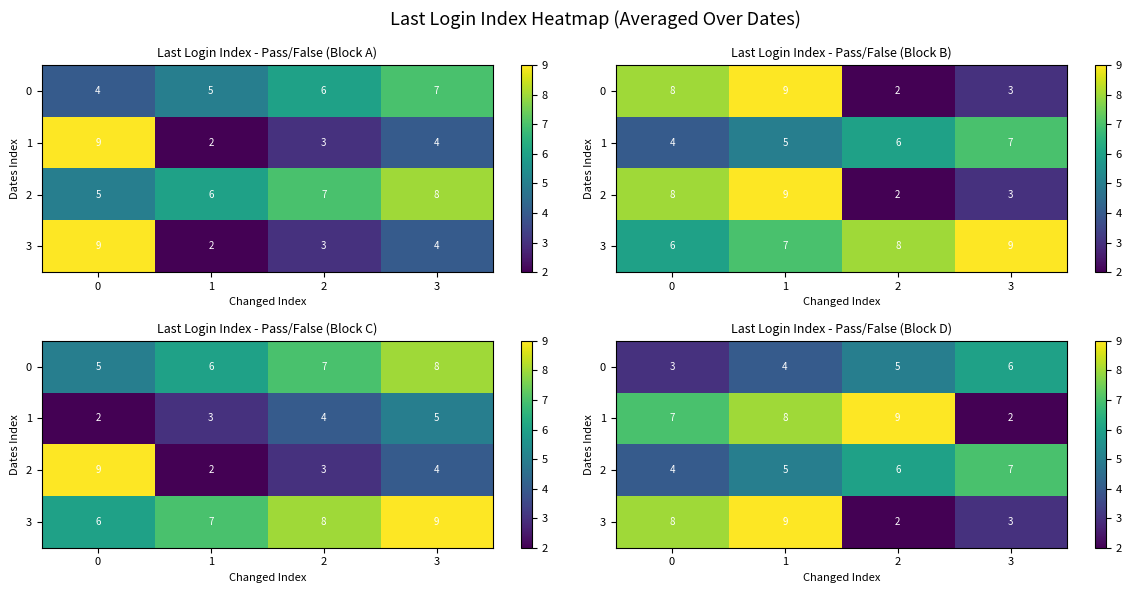

Rank the categories by 2 value from lowest to highest.

0, 1, 2, 3